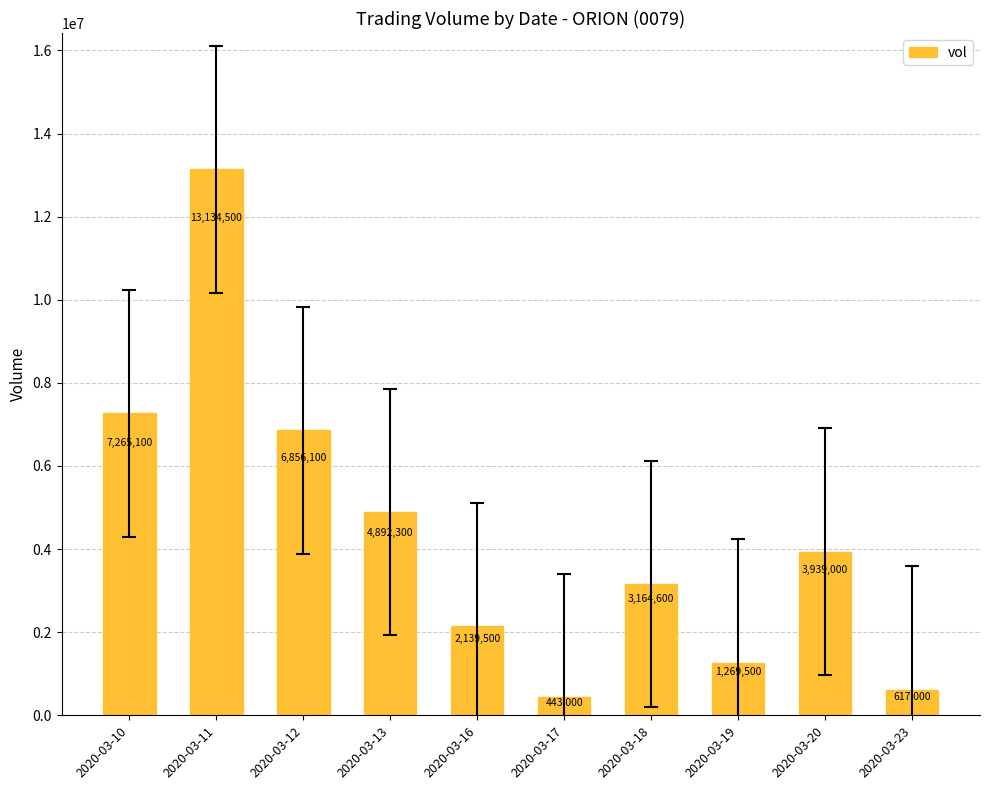

What is the average value?

4372060